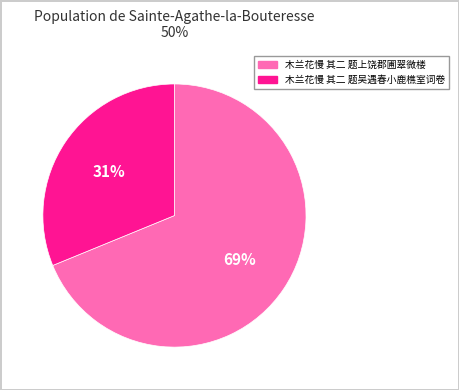

To the nearest percent, what is the difference between the largest and smallest slice percentages?

38%